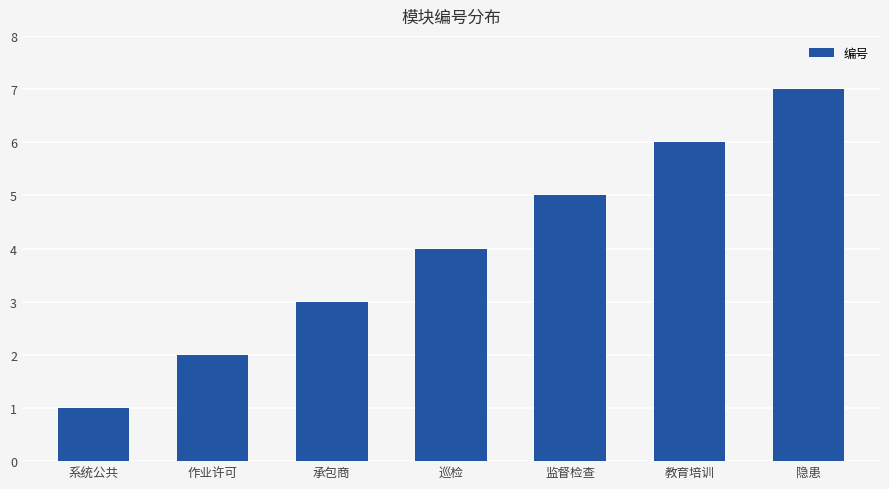

What is the maximum value shown in the chart?

7